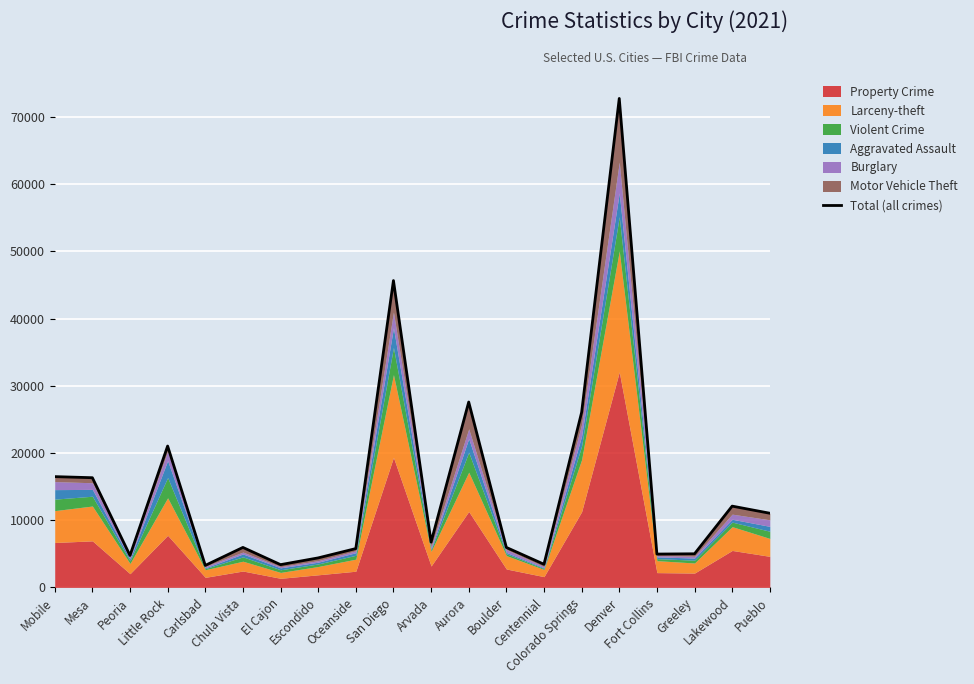

Read the value at Little Rock.

21038